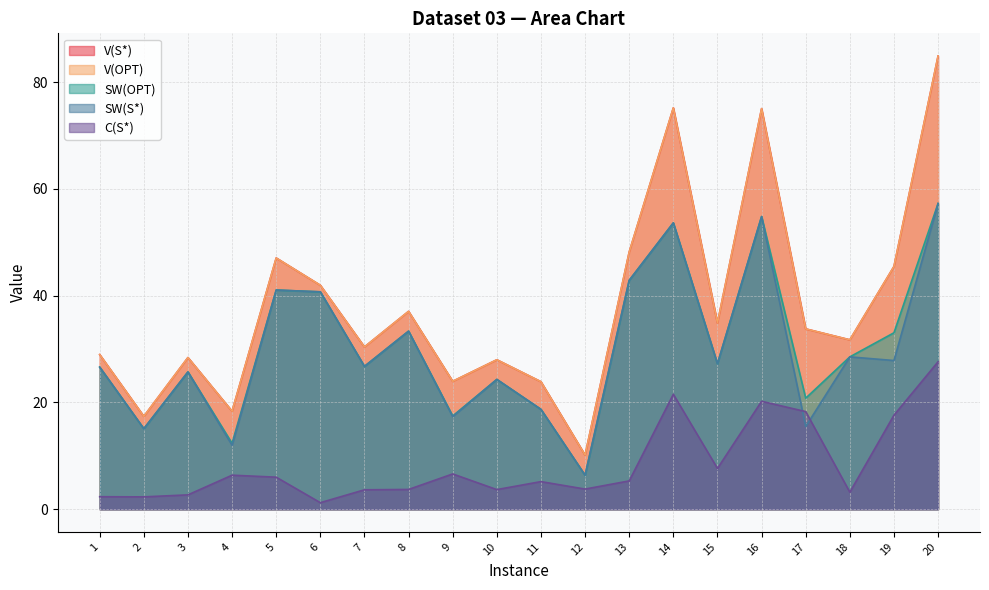

Rank the categories by SW(OPT) value from highest to lowest.

20, 16, 14, 13, 5, 6, 8, 19, 18, 15, 7, 1, 3, 10, 17, 11, 9, 2, 4, 12